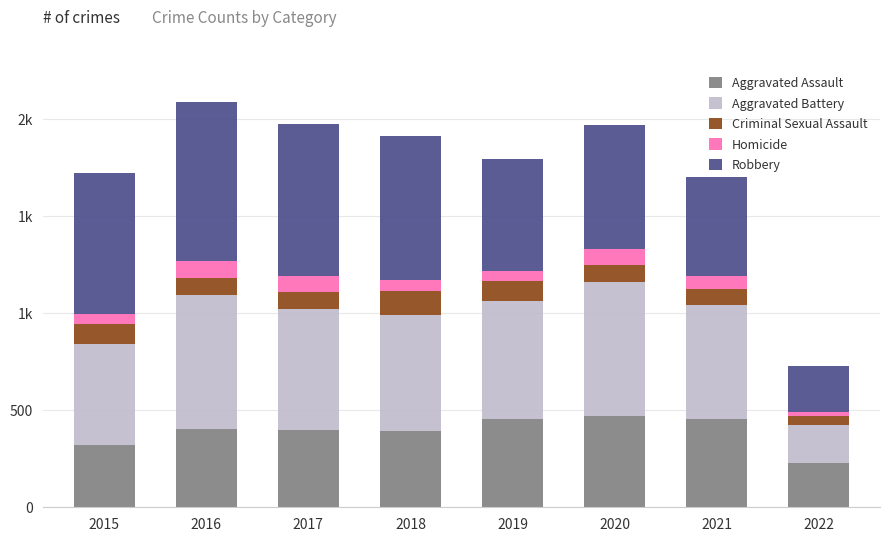

What are all the series names shown in the legend?

Aggravated Assault, Aggravated Battery, Criminal Sexual Assault, Homicide, Robbery